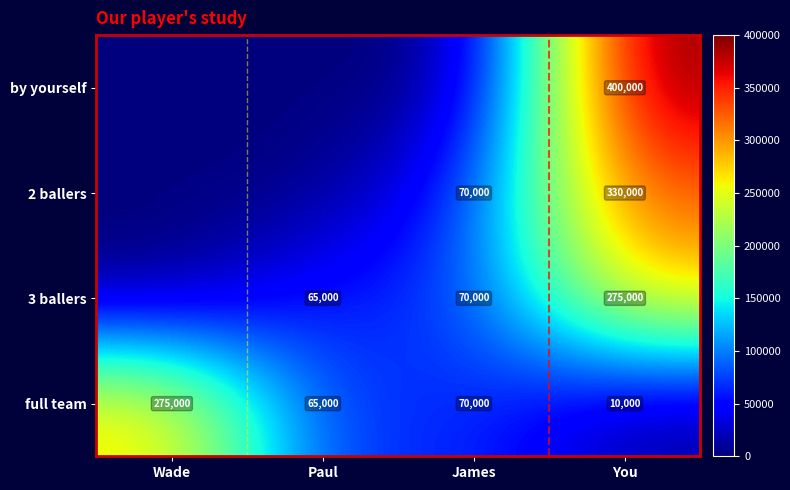

What is the difference between the 3 ballers values at You and James?

205000